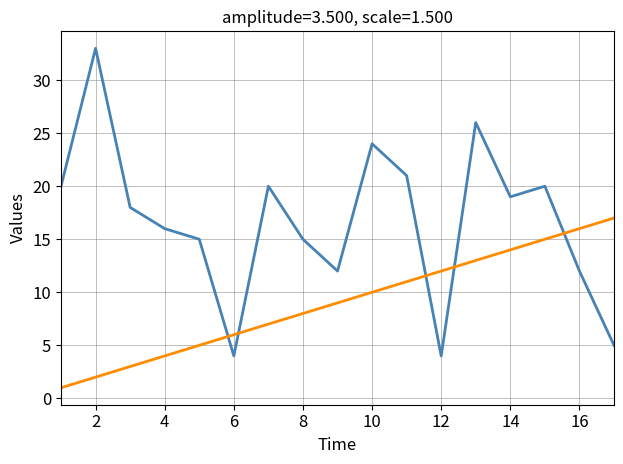

How many lines are shown in the chart?

2